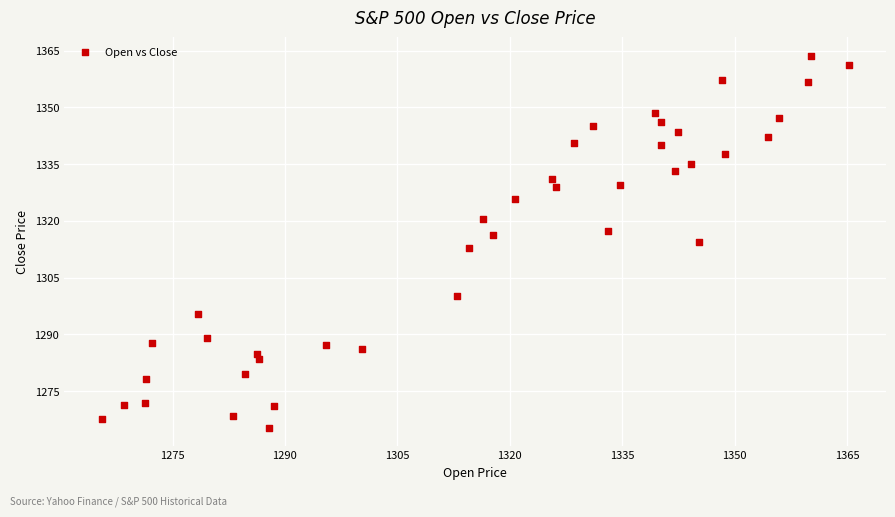

What is the range of X values (max minus min)?

99.7